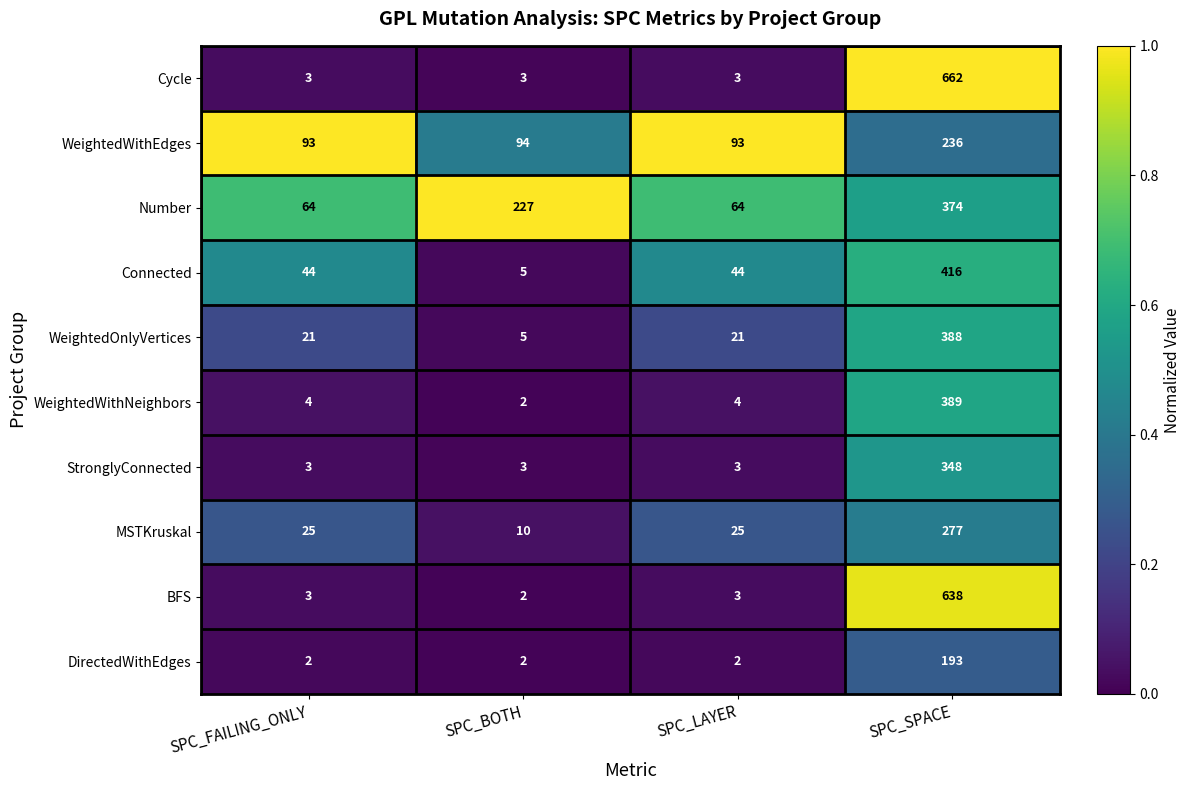

What is the sum of the WeightedOnlyVertices values at SPC_BOTH and SPC_LAYER?

26